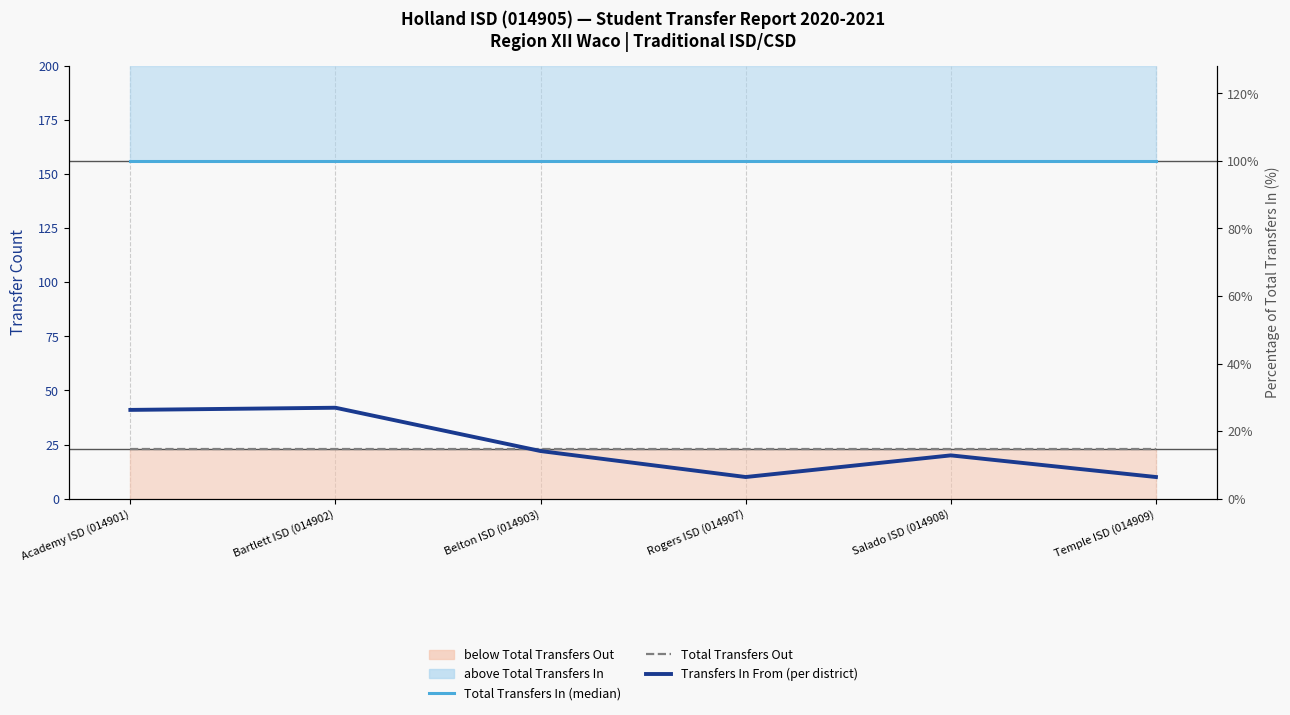

At which category is the sum across all series the highest?

Bartlett ISD (014902)